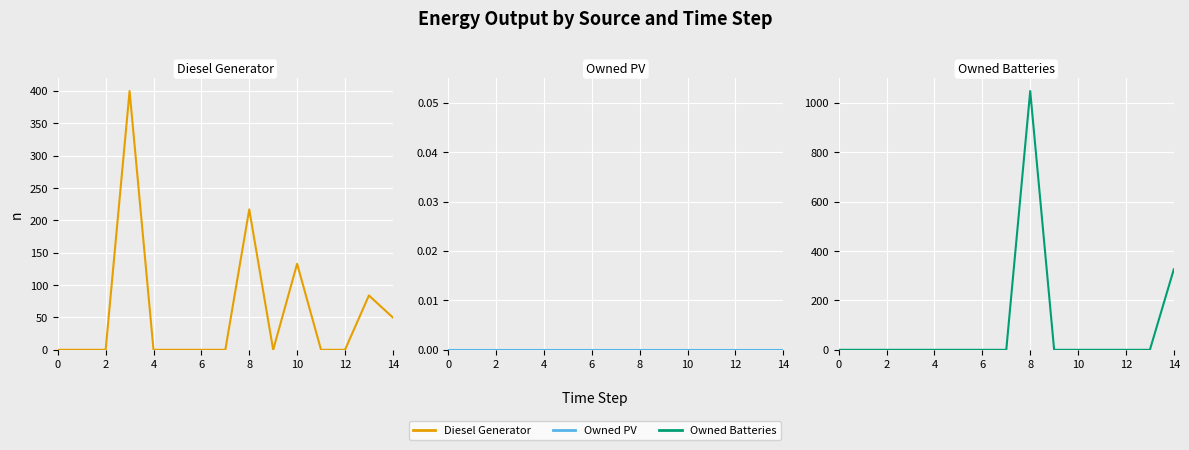

True or false: Diesel Generator has a value of 0 at 9.

True